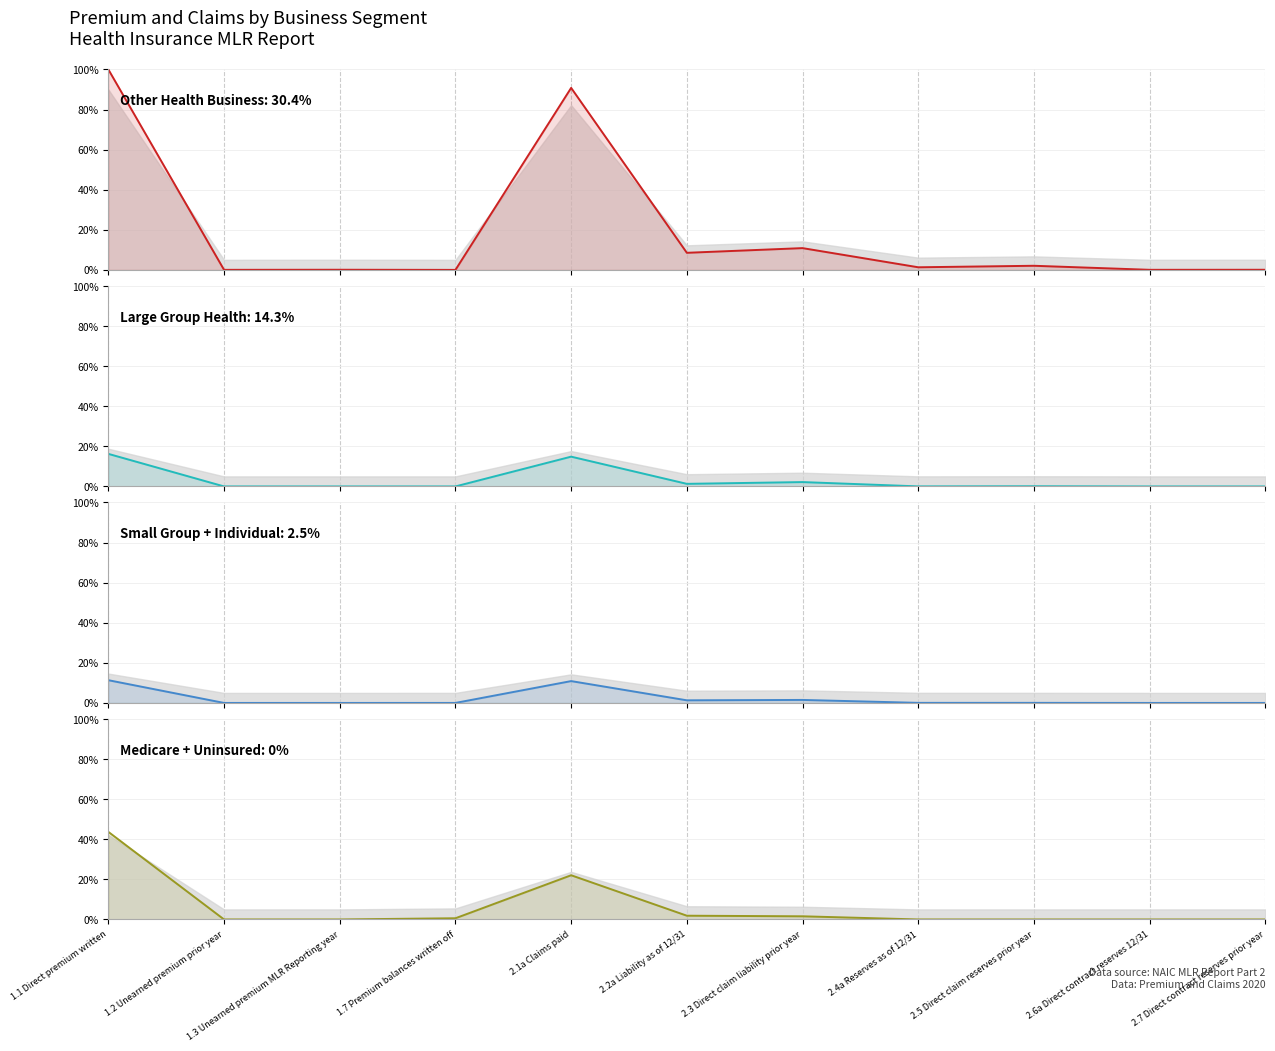

What are all the series names shown in the legend?

Other Health Business, Large Group Health, Small Group + Individual, Medicare + Uninsured